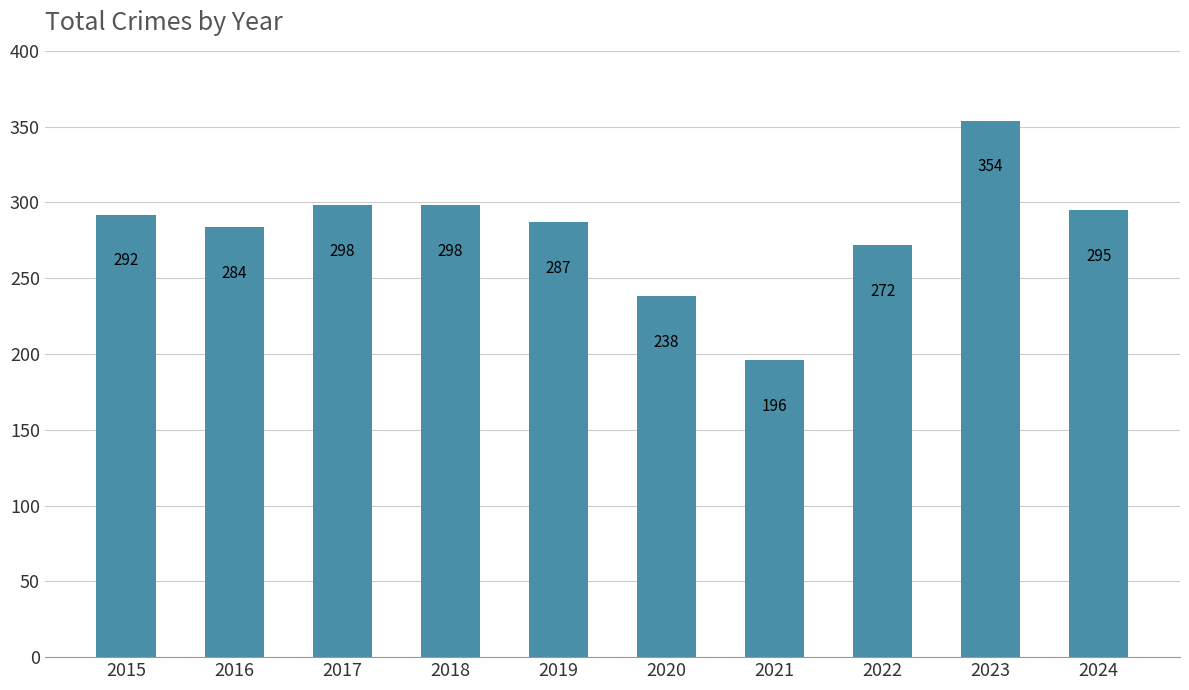

What is the value of the 4th bar from the left?

298